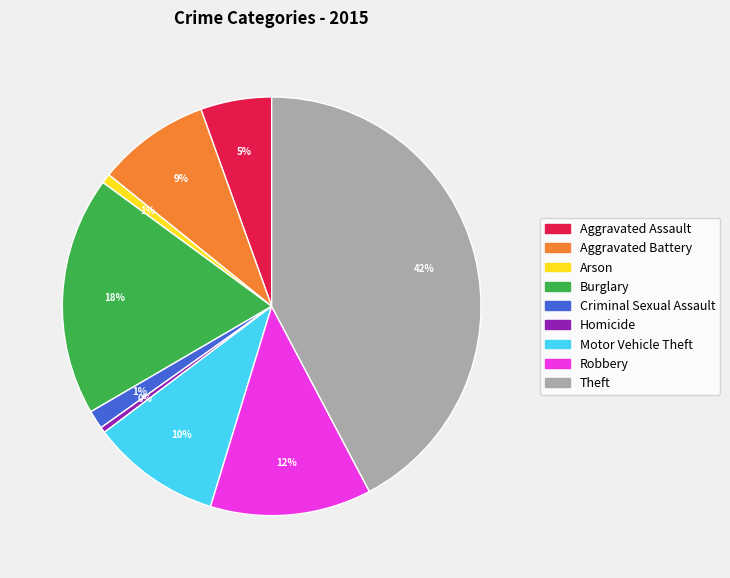

Which slice is the largest?

Theft